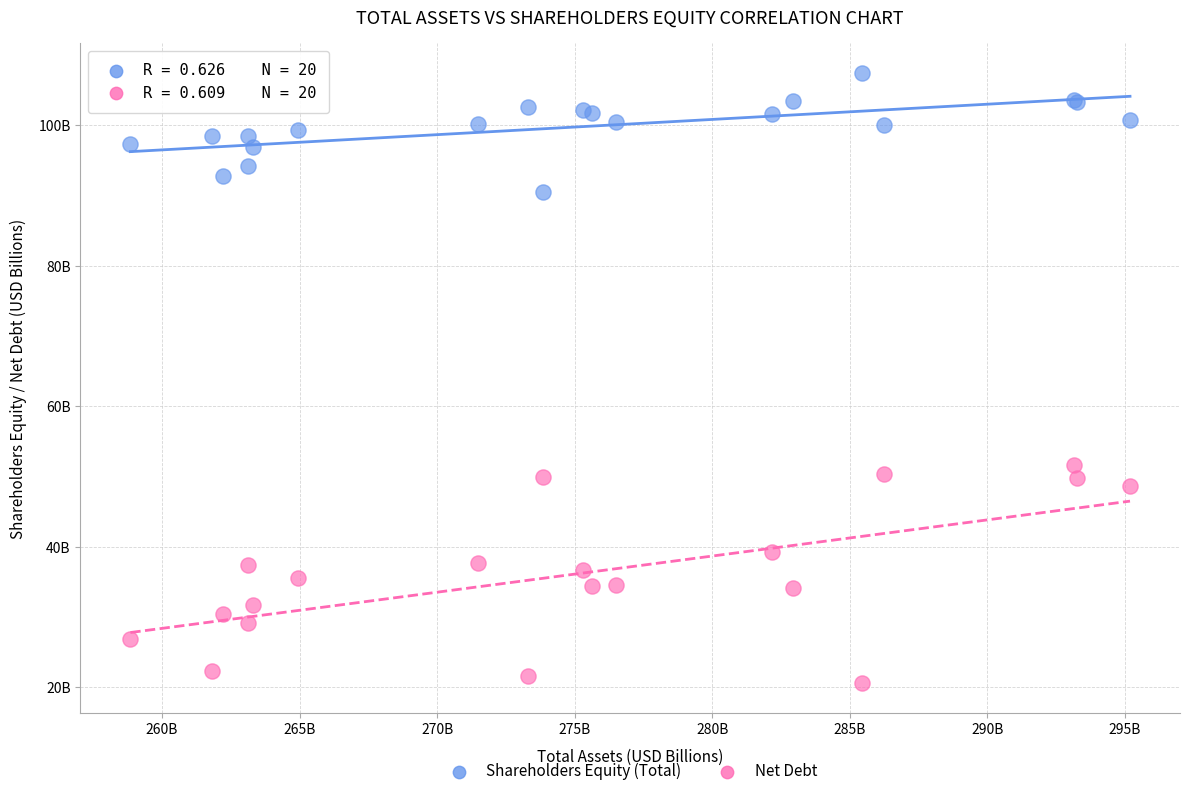

Which series has the widest spread of Y values?

Net Debt